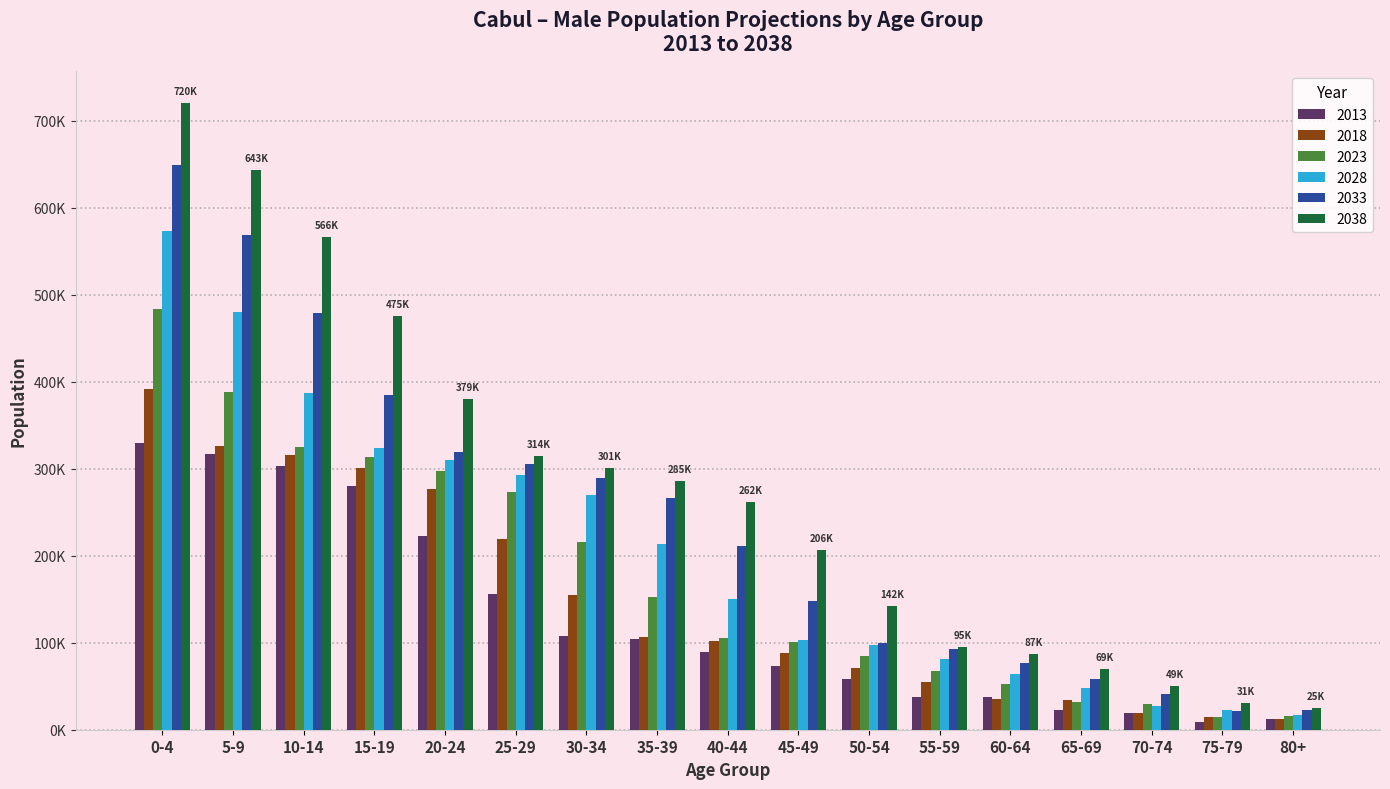

What are all the series names shown in the legend?

2013, 2018, 2023, 2028, 2033, 2038